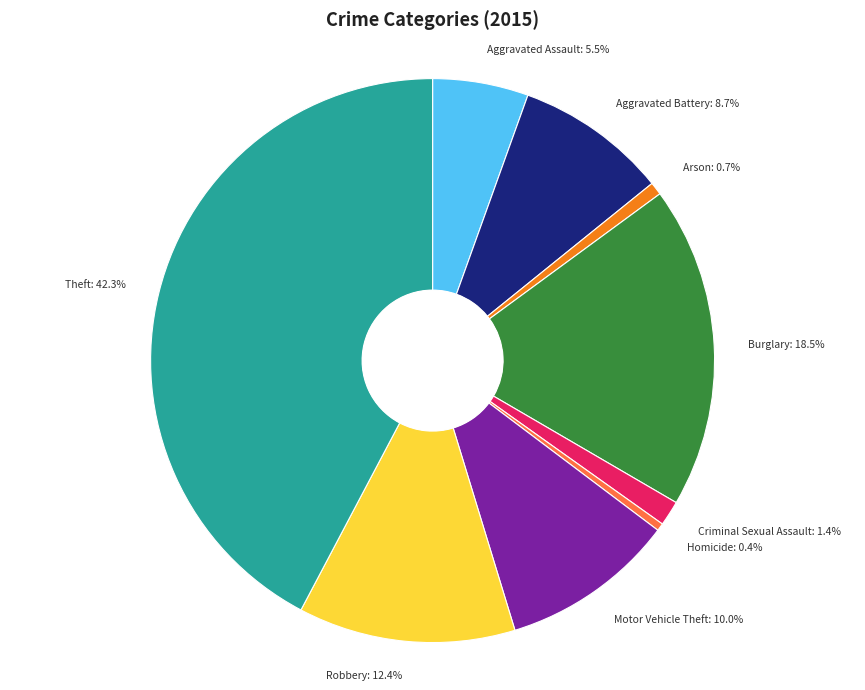

Which category has the biggest portion of the pie?

Theft